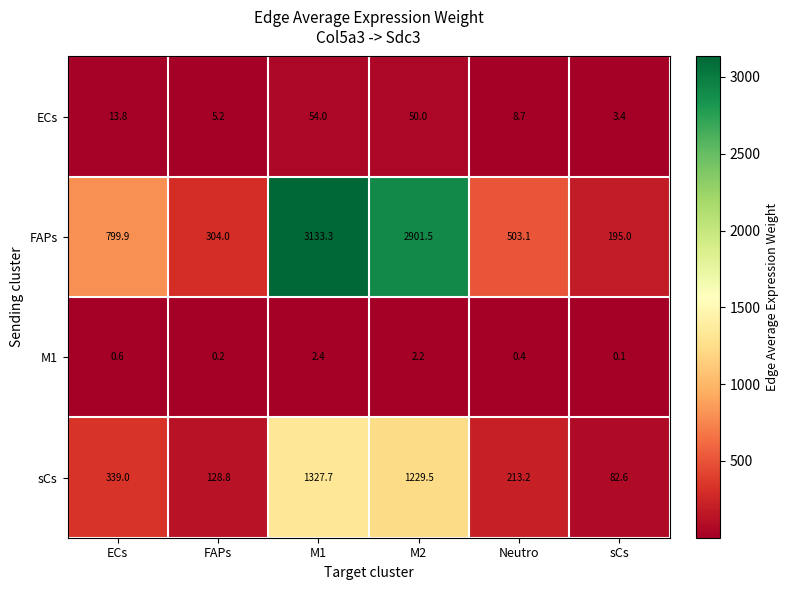

What is the average value of the ECs series?

22.5